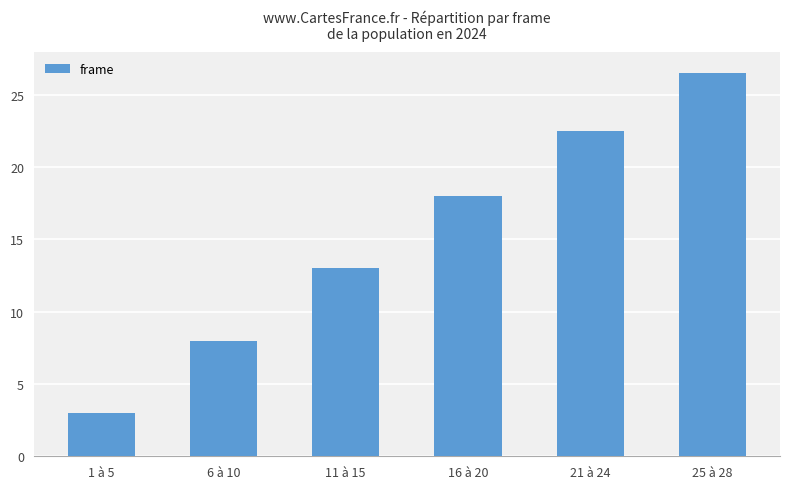

Reading left to right, list all the values displayed in this chart.

1 à 5=3.0	6 à 10=8.0	11 à 15=13.0	16 à 20=18.0	21 à 24=22.5	25 à 28=26.5